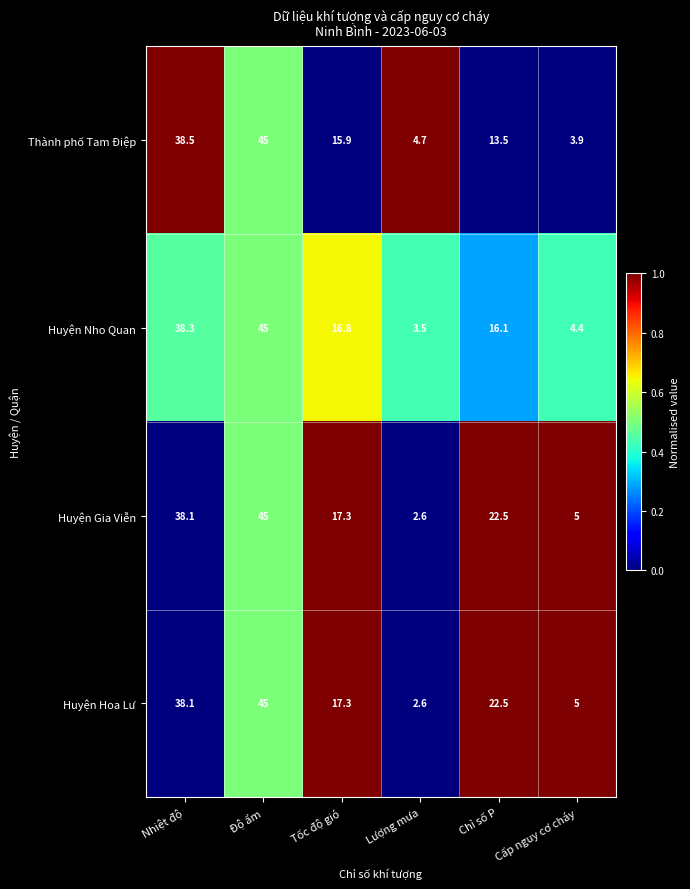

What is the difference between the maximum and minimum values in the Huyện Nho Quan series?

41.5